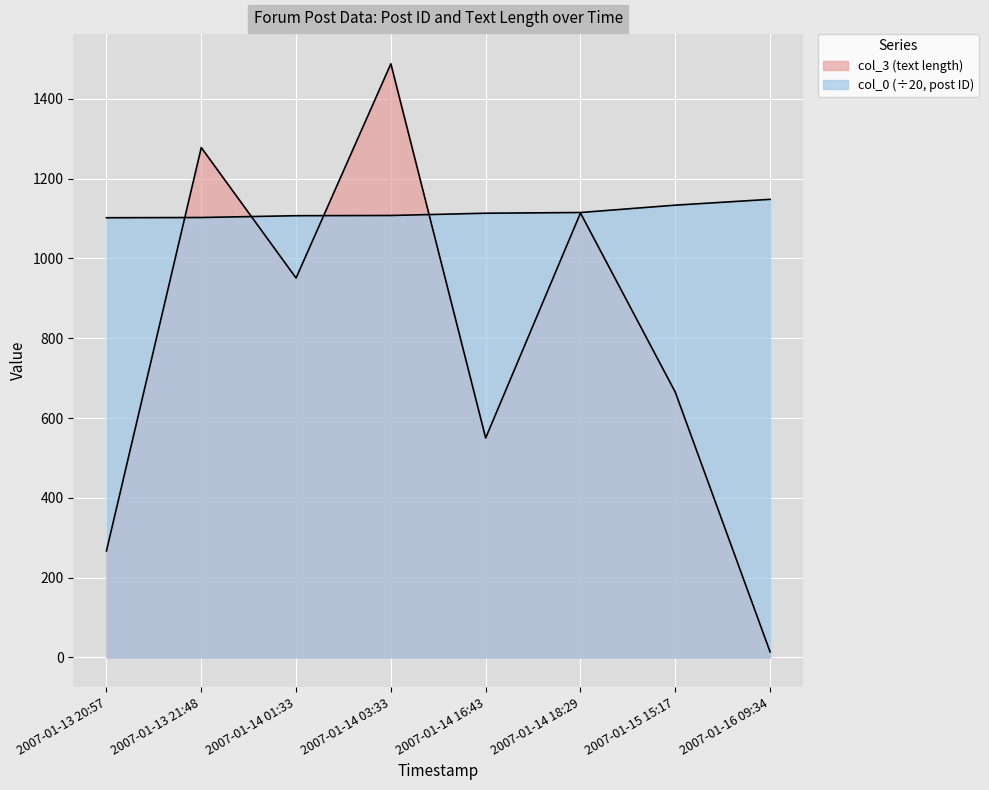

Between which two adjacent categories do col_0 and col_3 first intersect?

2007-01-13 20:57 and 2007-01-13 21:48